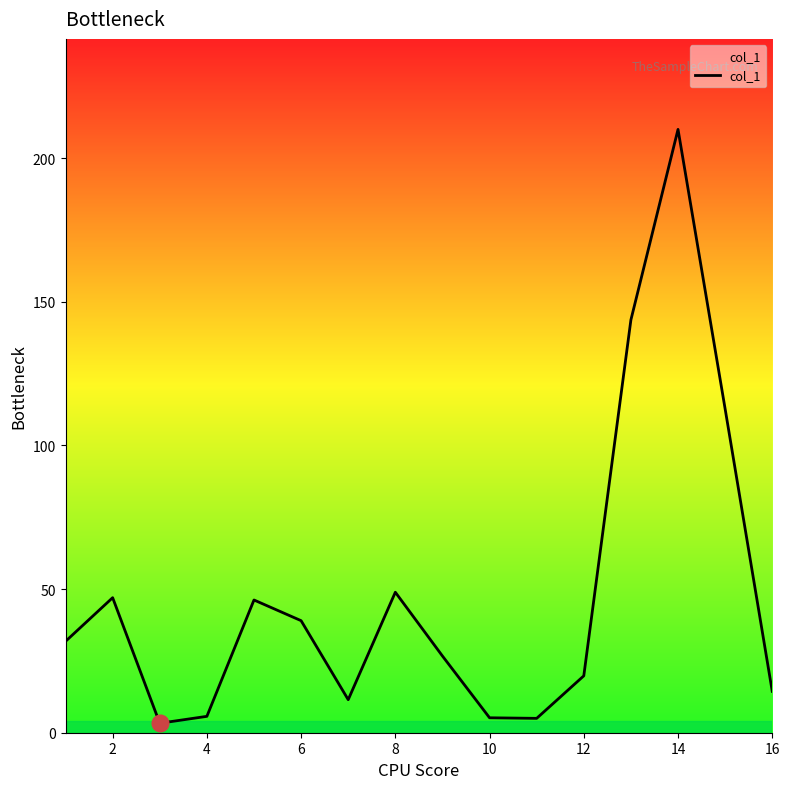

What is the difference between the maximum and minimum values?

206.7